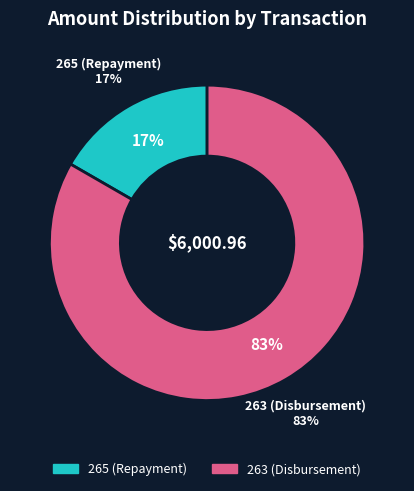

Rank the categories by value from lowest to highest.

265 (Repayment), 263 (Disbursement)